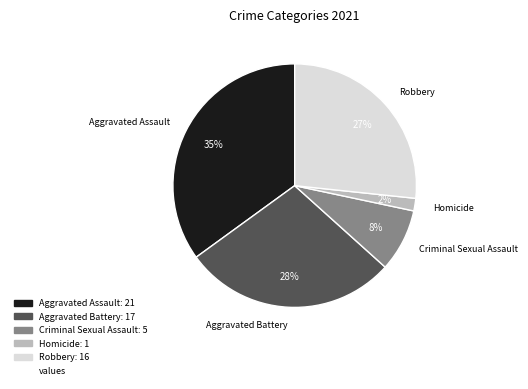

To the nearest percent, what is the difference between the largest and smallest slice percentages?

33%